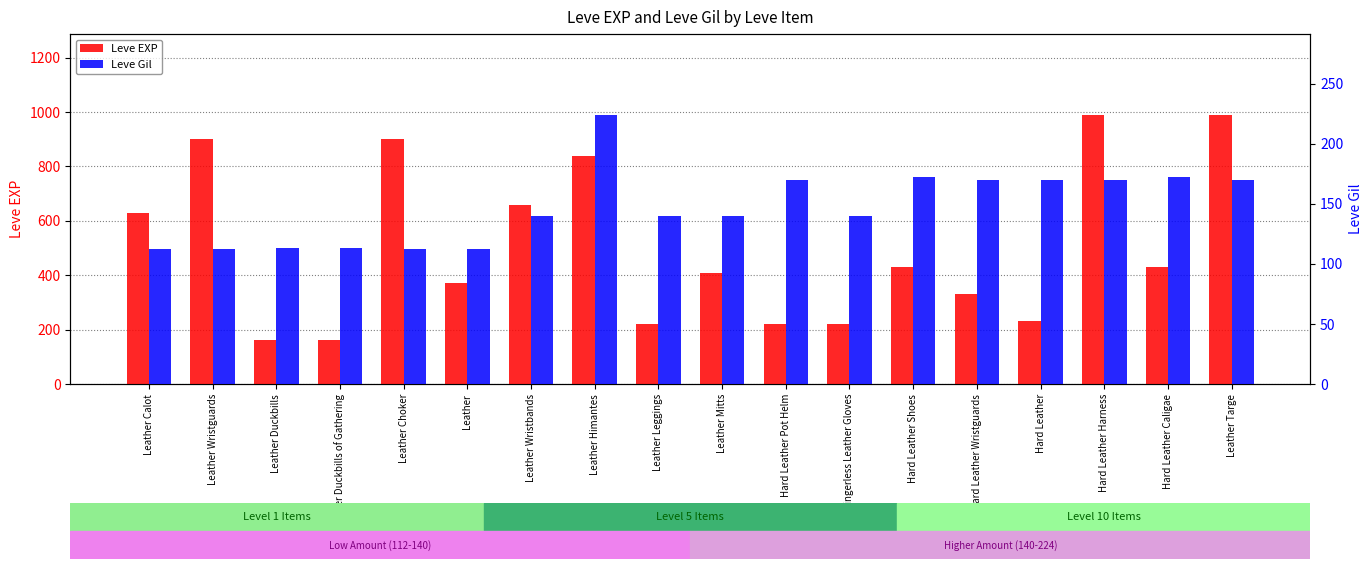

What is the value of the Leve EXP bar at the 1st from the left?

630